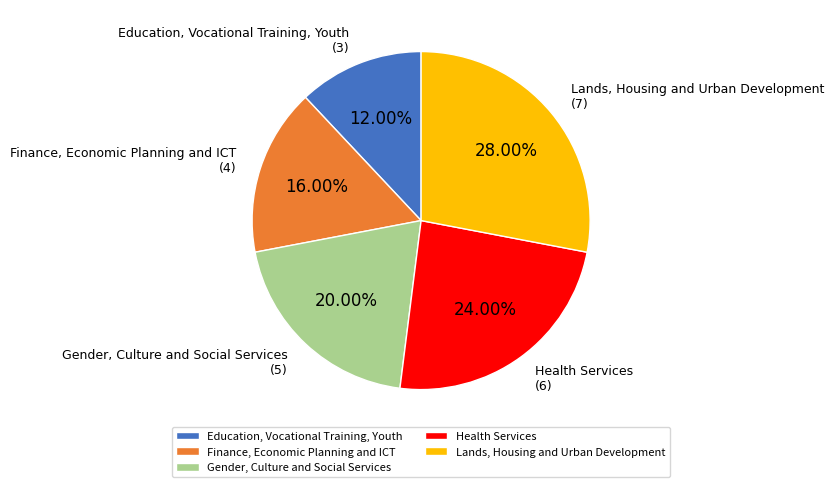

Rank the categories by value from highest to lowest.

Lands, Housing and Urban Development, Health Services, Gender, Culture and Social Services, Finance, Economic Planning and ICT, Education, Vocational Training, Youth